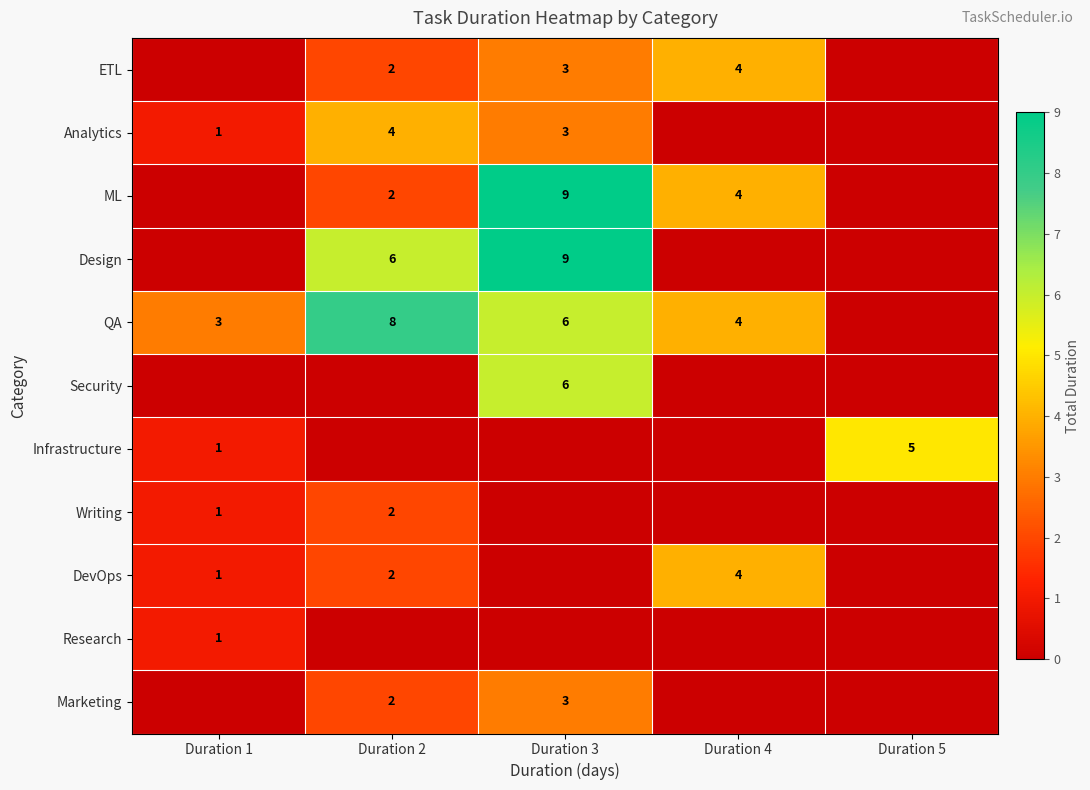

The DevOps series shows 7 at Duration 4. True or false?

False